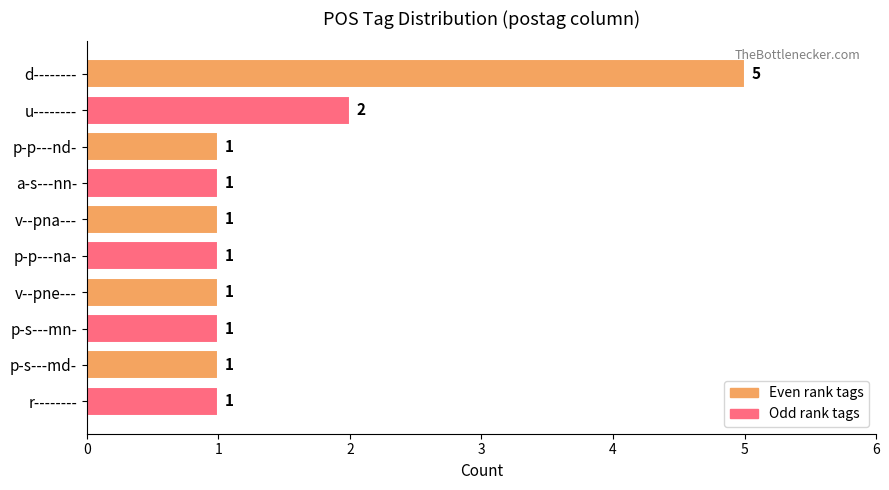

Is it true that the value at a-s---nn- is 2?

False